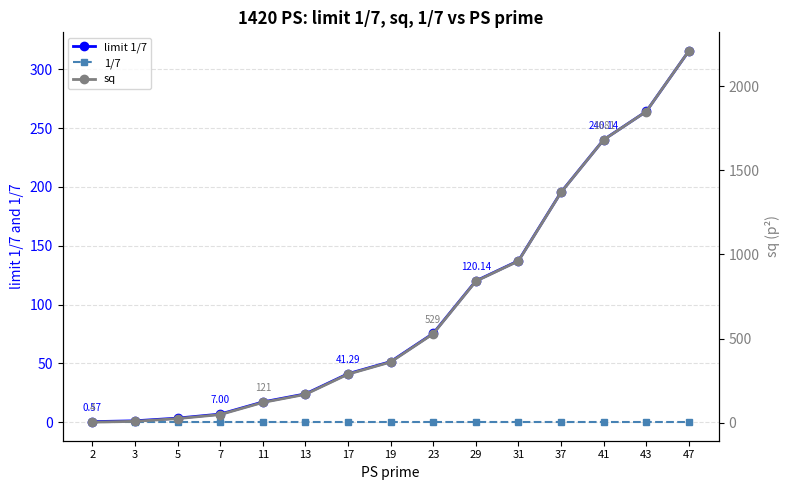

What is the minimum value for 1/7?

0.1